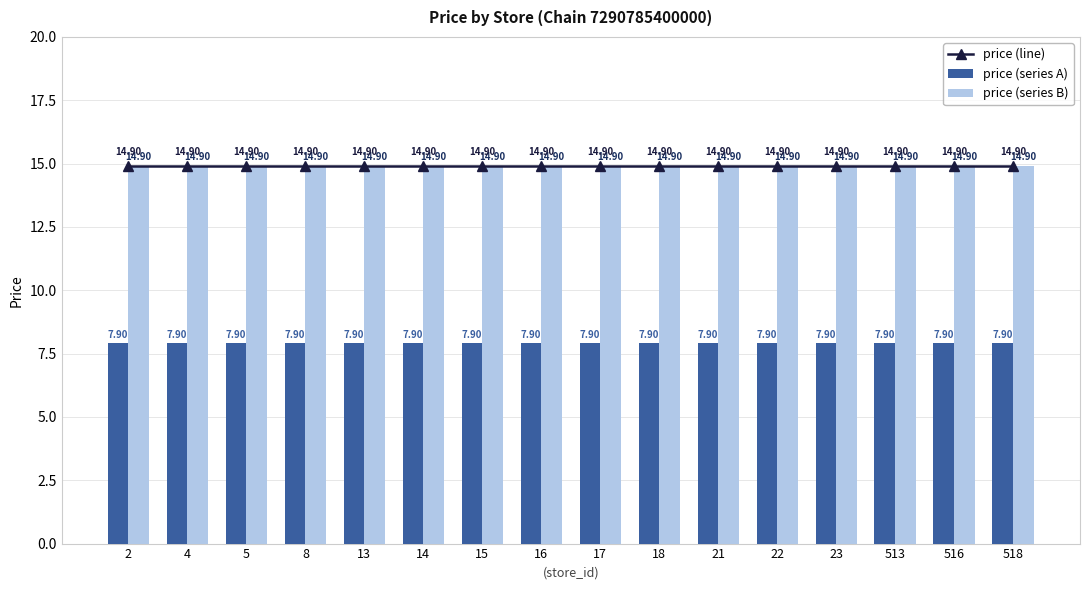

Reading right to left, transcribe all the data shown in this chart.

price (line): 518=14.9	516=14.9	513=14.9	23=14.9	22=14.9	21=14.9	18=14.9	17=14.9	16=14.9	15=14.9	14=14.9	13=14.9	8=14.9	5=14.9	4=14.9	2=14.9
price (series A): 518=7.9	516=7.9	513=7.9	23=7.9	22=7.9	21=7.9	18=7.9	17=7.9	16=7.9	15=7.9	14=7.9	13=7.9	8=7.9	5=7.9	4=7.9	2=7.9
price (series B): 518=14.9	516=14.9	513=14.9	23=14.9	22=14.9	21=14.9	18=14.9	17=14.9	16=14.9	15=14.9	14=14.9	13=14.9	8=14.9	5=14.9	4=14.9	2=14.9